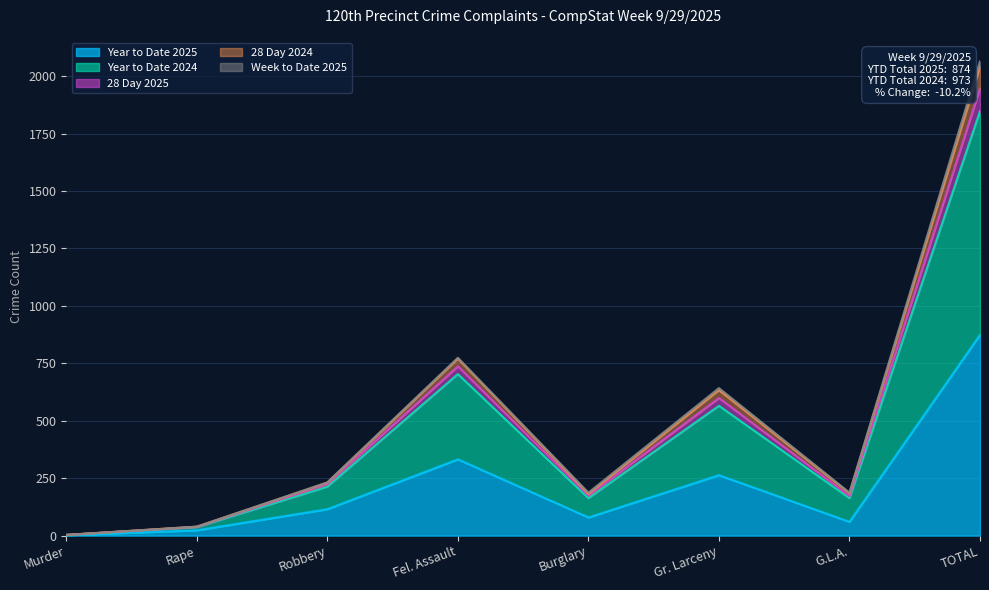

What is the highest value of the Year to Date 2025 series?

874